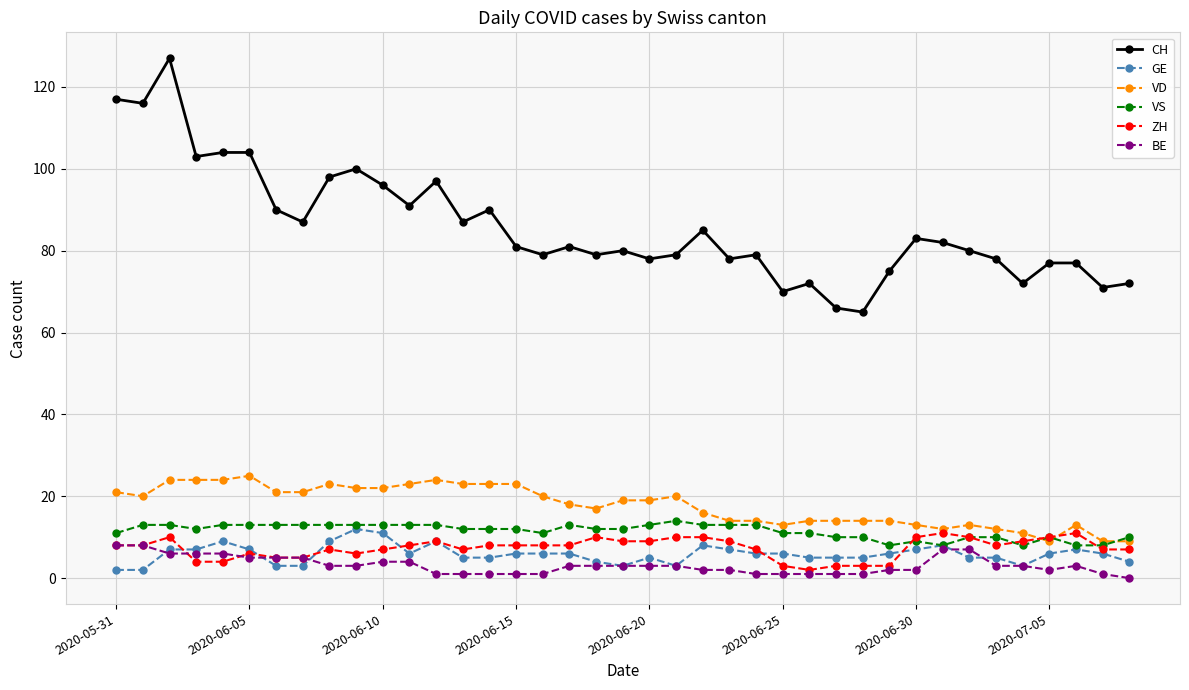

True or false: CH and VD intersect in this chart.

False